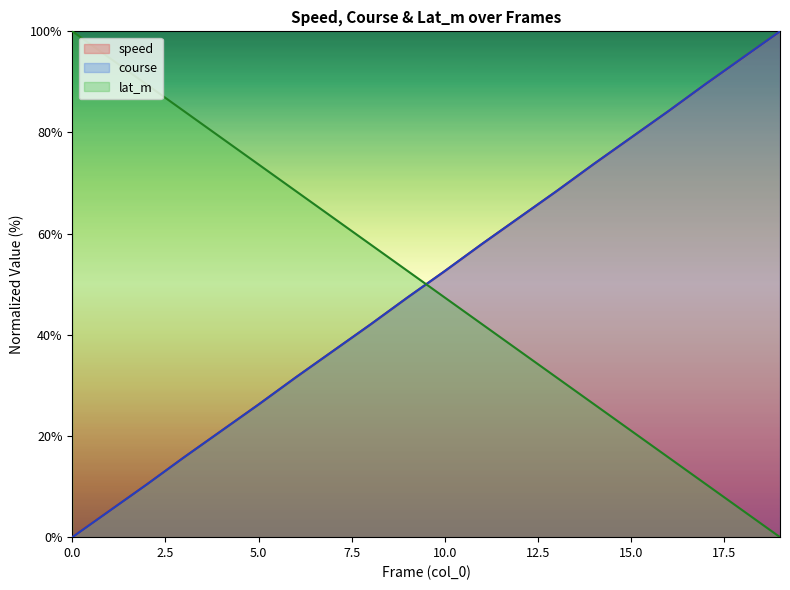

True or false: lat_m and speed intersect in this chart.

True